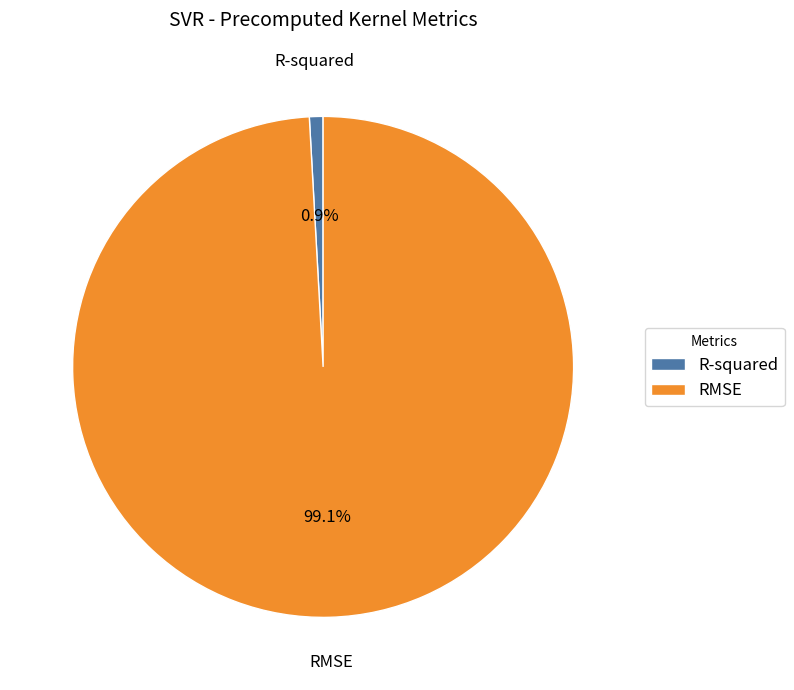

Rank the categories by value from lowest to highest.

R-squared, RMSE